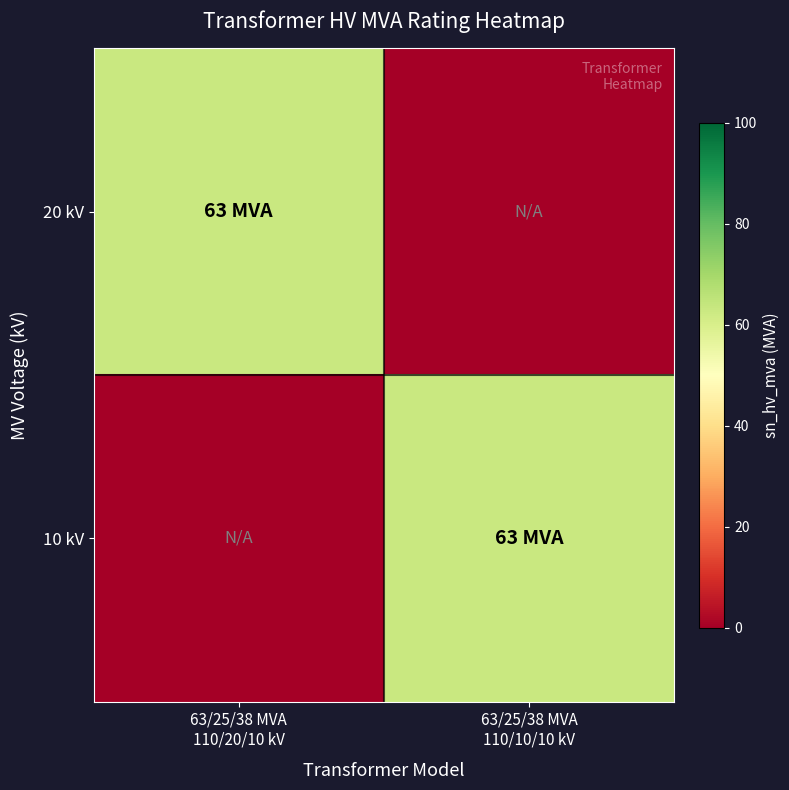

At which category is the sum across all series the highest?

63/25/38 MVA
110/20/10 kV